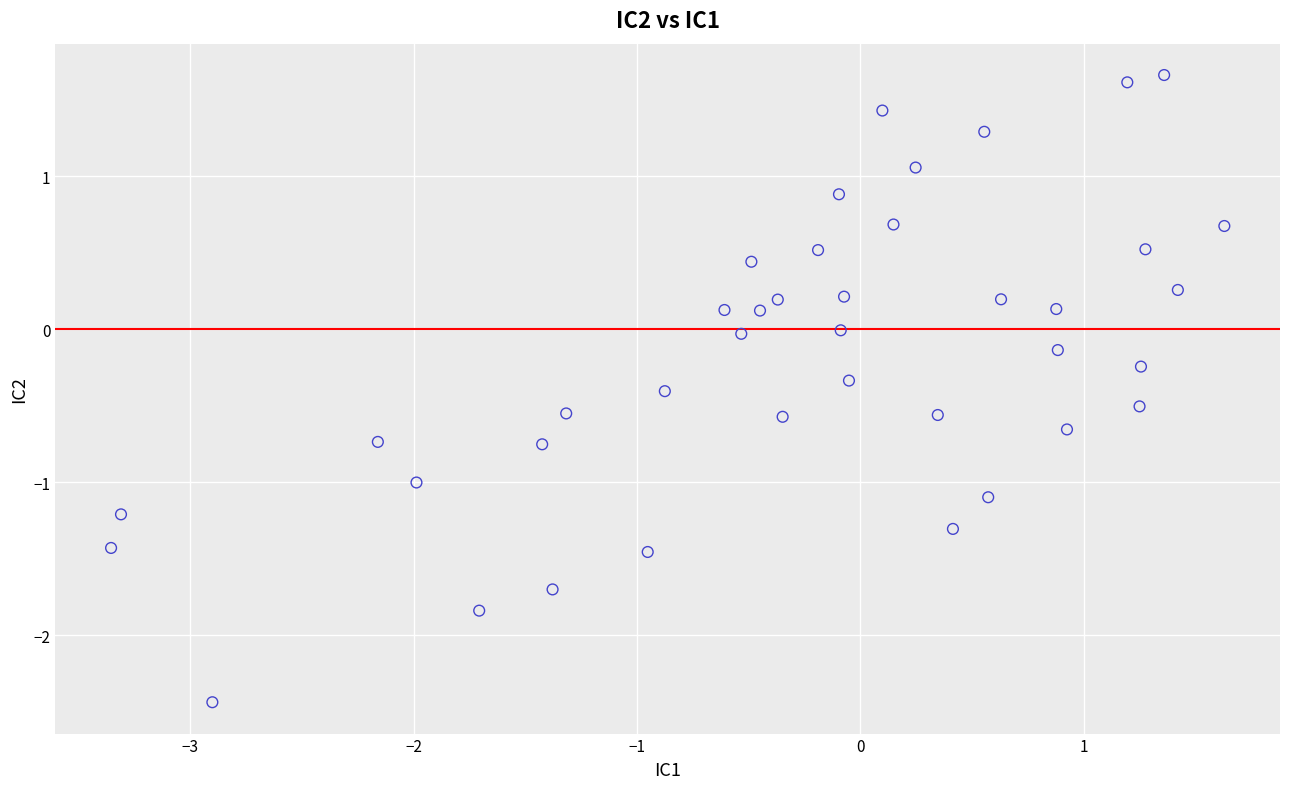

What is the range of X values (max minus min)?

5.0